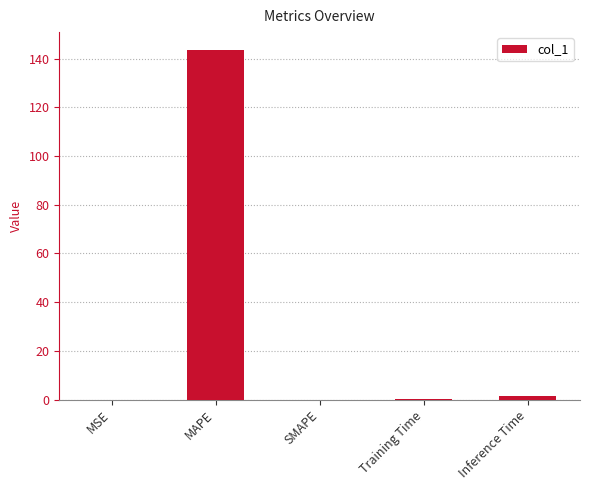

Which has a higher value, Inference Time or MAPE?

MAPE